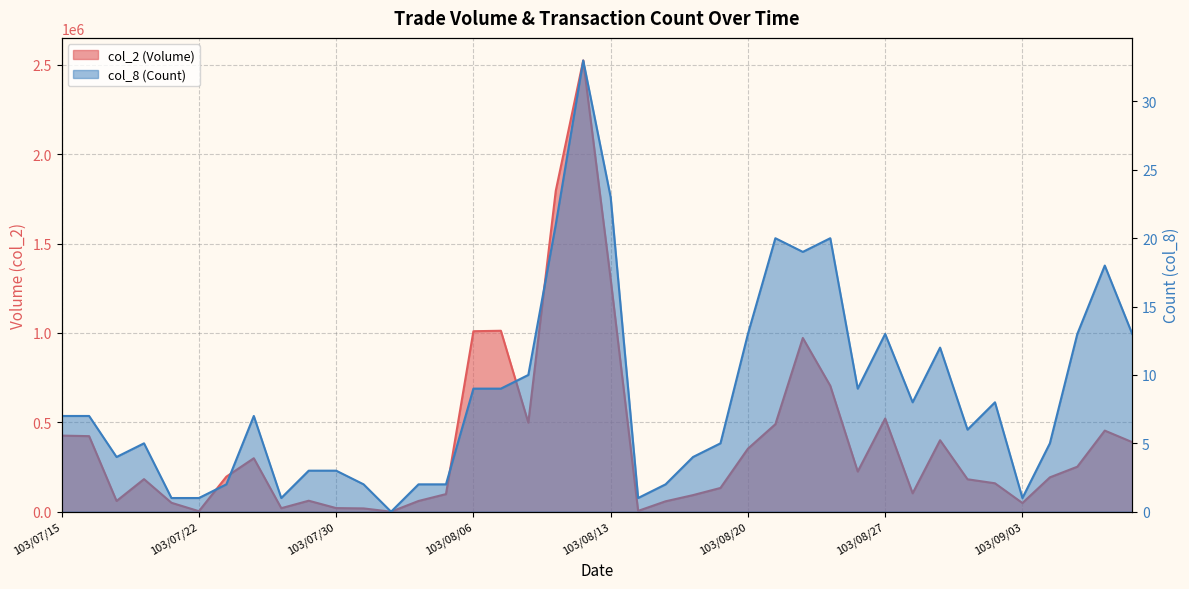

List the series in order of their peak value, highest first.

col_2, col_8